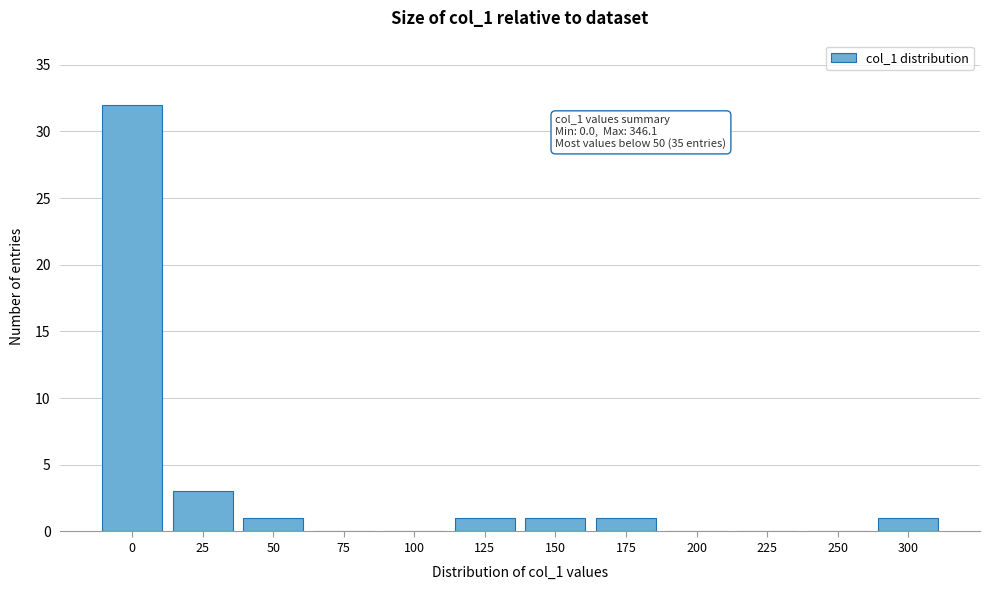

Reading left to right, what are all the values shown in this chart?

0=32	25=3	50=1	75=0	100=0	125=1	150=1	175=1	200=0	225=0	250=0	300=1